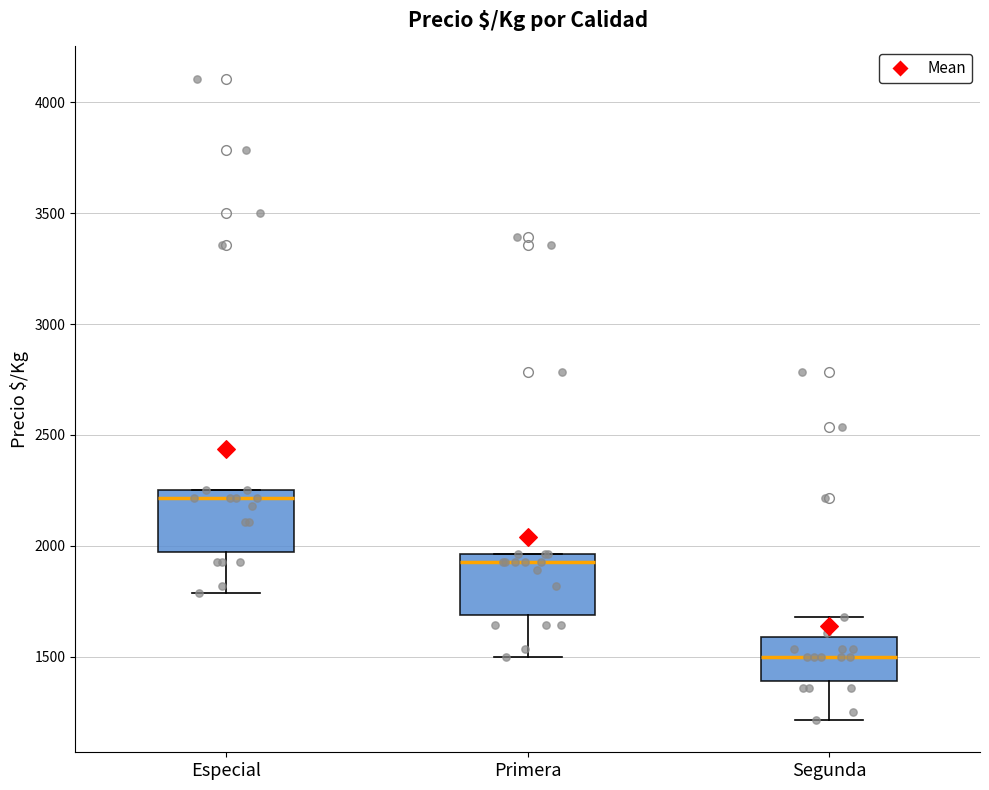

Where does the median line of the box for Especial sit on the y-axis? The values are not printed on the chart, so give them approximately, as read against the axis.

2200